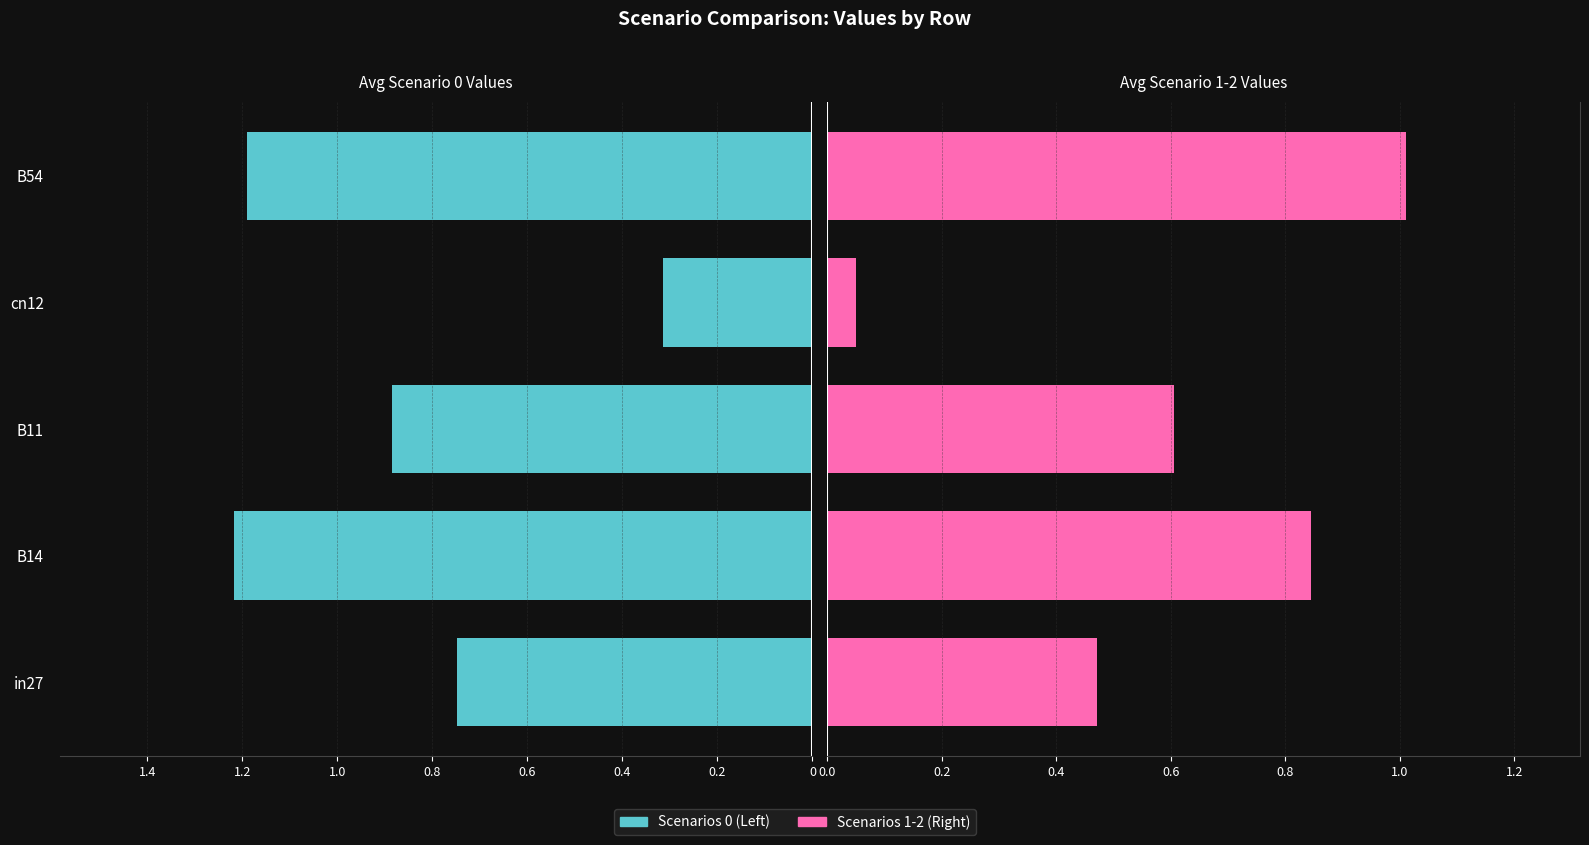

Count the Scenarios 0 (Left) values in the range -1 to 0.

3